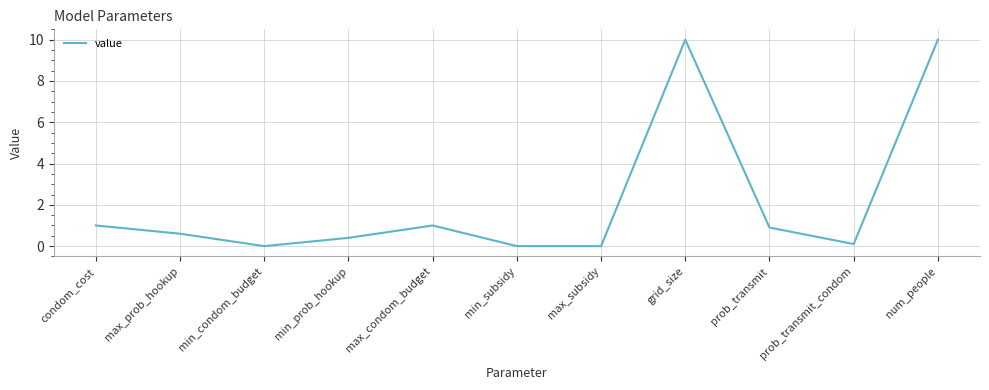

What is the difference between the maximum and minimum values?

10.0